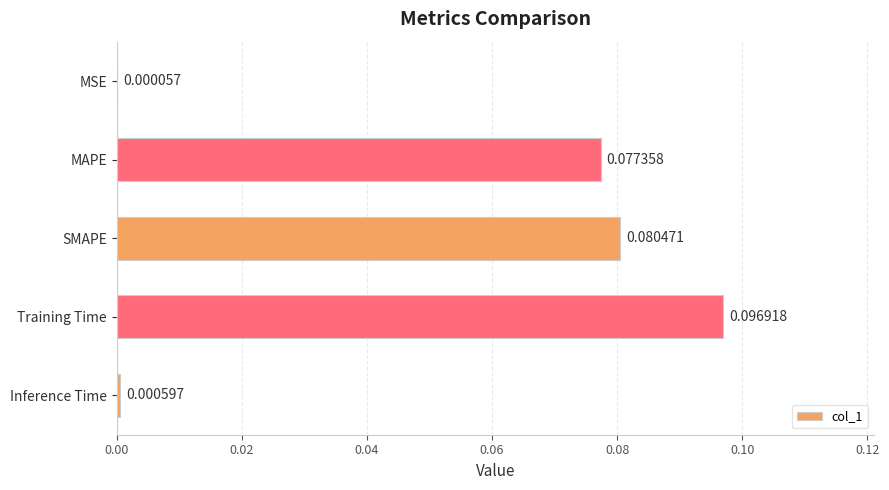

Between MSE and MAPE, which is larger?

MAPE